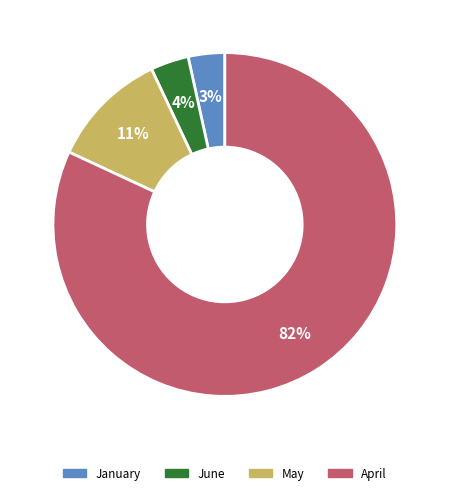

What percentage is the April slice, to the nearest percent?

82%